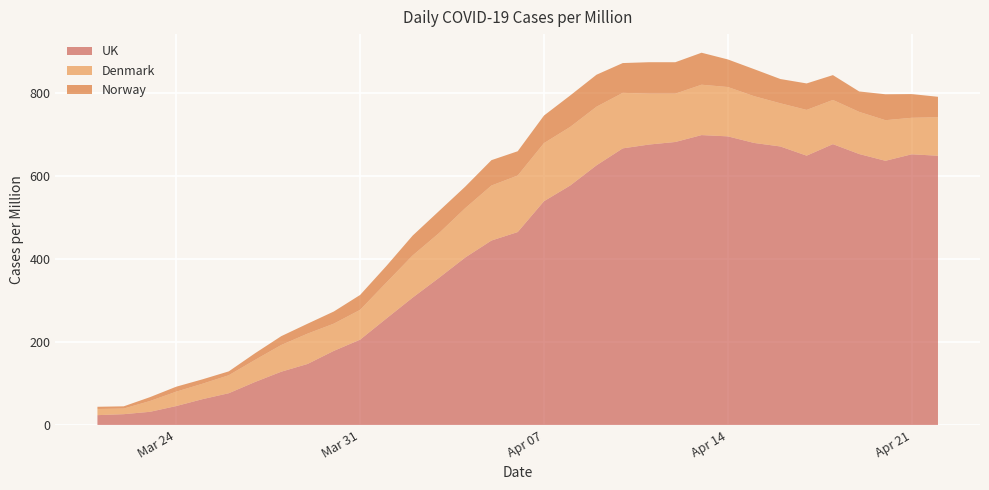

Reading left to right, what are all the values shown in this chart?

UK: 2020-03-21=23.6	2020-03-22=25.9	2020-03-23=31.6	2020-03-24=45.5	2020-03-25=62.1	2020-03-26=76.4	2020-03-27=103.5	2020-03-28=128.2	2020-03-29=146.8	2020-03-30=178.3	2020-03-31=205.3	2020-04-01=256.2	2020-04-02=306.5	2020-04-03=353.9	2020-04-04=403.0	2020-04-05=443.9	2020-04-06=464.3	2020-04-07=538.6	2020-04-08=576.5	2020-04-09=625.0	2020-04-10=665.8	2020-04-11=675.0	2020-04-12=681.2	2020-04-13=697.8	2020-04-14=694.7	2020-04-15=678.9	2020-04-16=670.4	2020-04-17=648.3	2020-04-18=676.0	2020-04-19=652.2	2020-04-20=635.9	2020-04-21=651.6	2020-04-22=648.1
Denmark: 2020-03-21=14.8	2020-03-22=13.6	2020-03-23=26.0	2020-03-24=34.6	2020-03-25=37.1	2020-03-26=43.3	2020-03-27=53.2	2020-03-28=64.3	2020-03-29=73.0	2020-03-30=65.6	2020-03-31=71.8	2020-04-01=86.6	2020-04-02=101.5	2020-04-03=107.7	2020-04-04=118.8	2020-04-05=132.4	2020-04-06=136.1	2020-04-07=139.8	2020-04-08=141.1	2020-04-09=141.1	2020-04-10=133.7	2020-04-11=122.5	2020-04-12=116.3	2020-04-13=121.3	2020-04-14=118.8	2020-04-15=112.6	2020-04-16=104.0	2020-04-17=110.1	2020-04-18=106.4	2020-04-19=101.5	2020-04-20=97.8	2020-04-21=87.9	2020-04-22=92.8
Norway: 2020-03-21=5.3	2020-03-22=5.3	2020-03-23=9.3	2020-03-24=11.9	2020-03-25=10.6	2020-03-26=9.3	2020-03-27=15.9	2020-03-28=21.2	2020-03-29=23.9	2020-03-30=29.2	2020-03-31=35.9	2020-04-01=39.8	2020-04-02=47.8	2020-04-03=53.1	2020-04-04=51.8	2020-04-05=61.1	2020-04-06=58.4	2020-04-07=66.4	2020-04-08=75.7	2020-04-09=77.0	2020-04-10=71.7	2020-04-11=75.7	2020-04-12=75.7	2020-04-13=77.0	2020-04-14=66.4	2020-04-15=65.1	2020-04-16=58.4	2020-04-17=63.7	2020-04-18=59.8	2020-04-19=49.1	2020-04-20=62.4	2020-04-21=57.1	2020-04-22=49.1